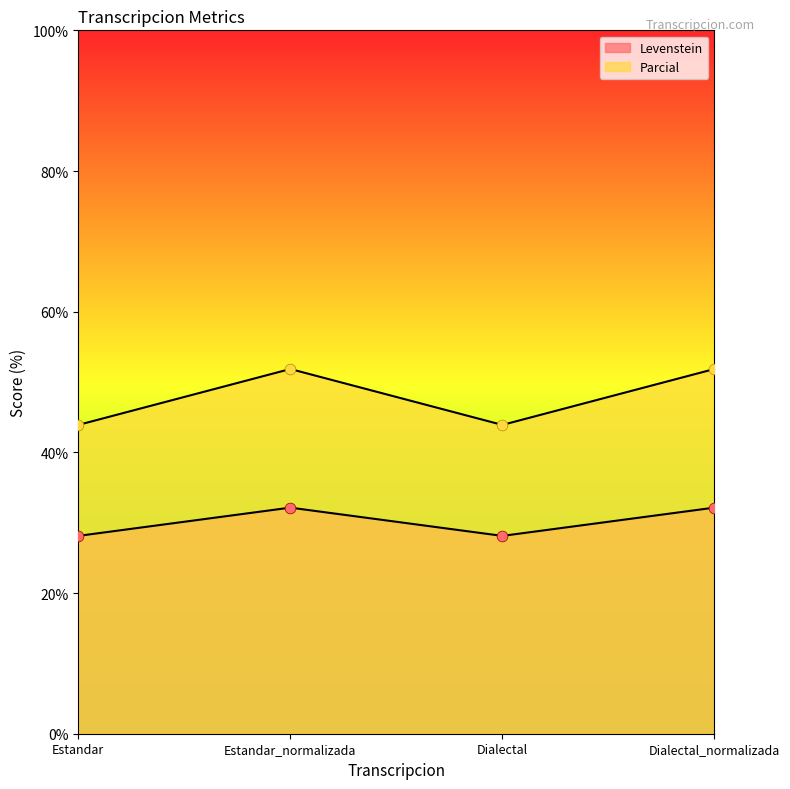

Which series has the widest spread of Y values?

Parcial